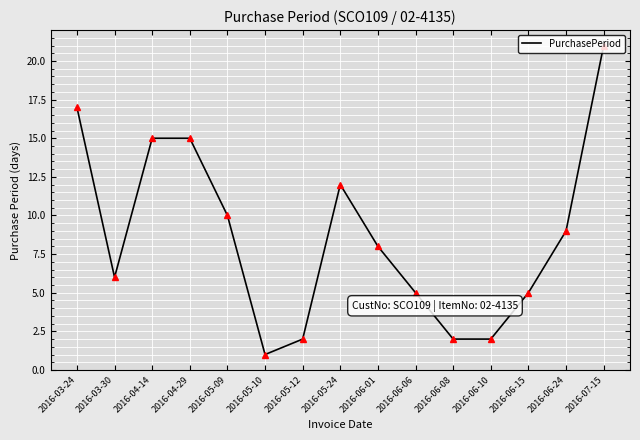

What is the greatest value displayed?

21